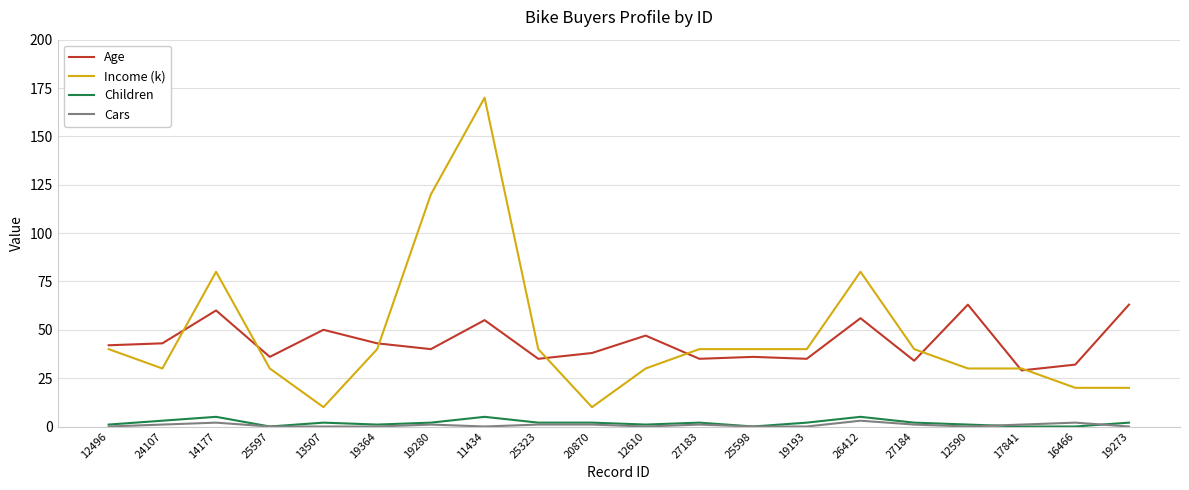

Which series has the widest spread of values?

Income (k)